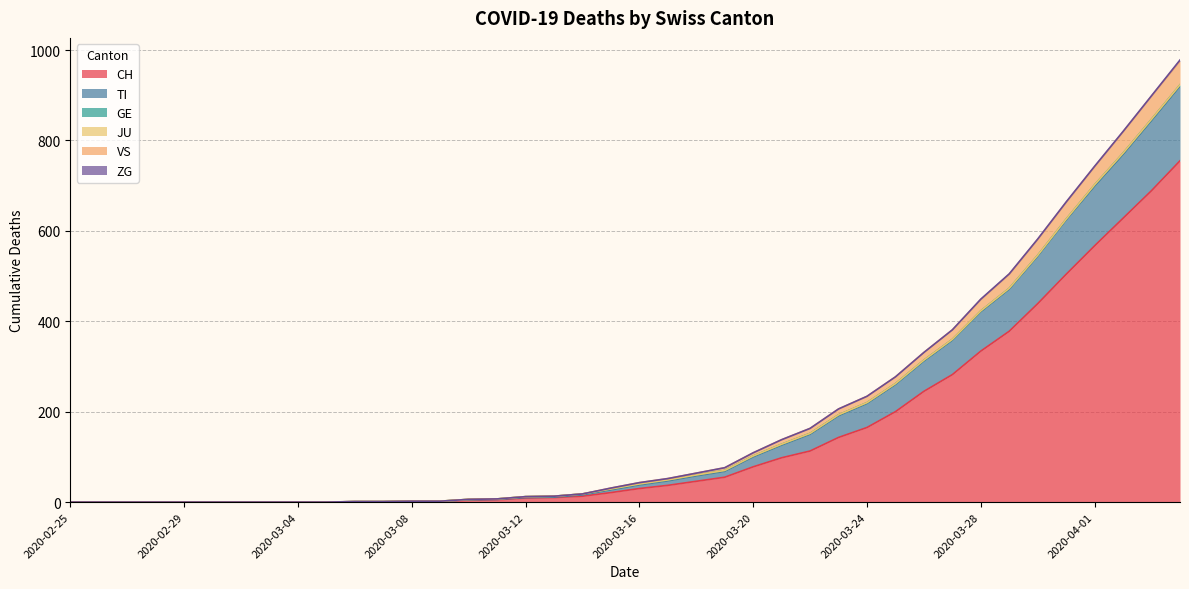

At which label is CH closest to 377?

2020-03-29